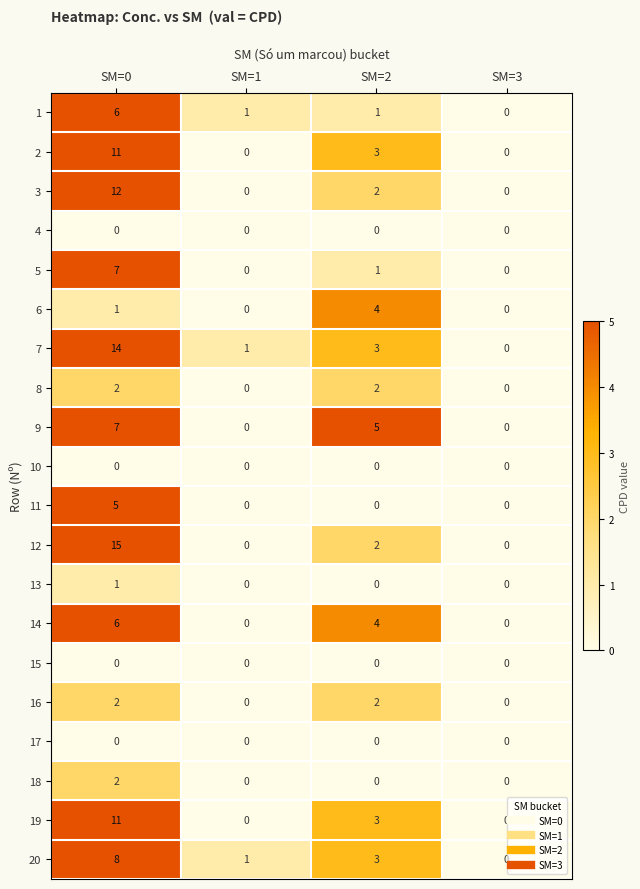

Is it true that 18 equals -1 at SM=1?

False